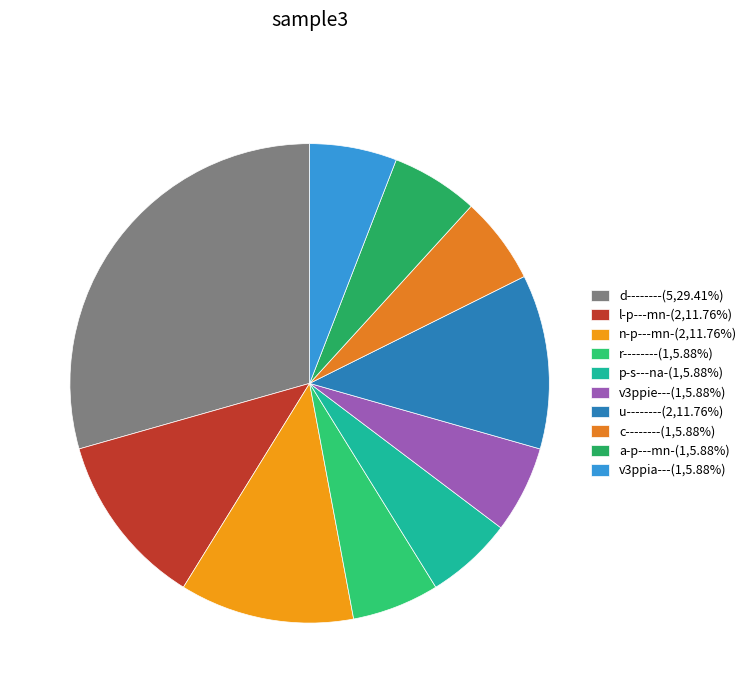

How much of the chart is everything except d--------?

70.6%